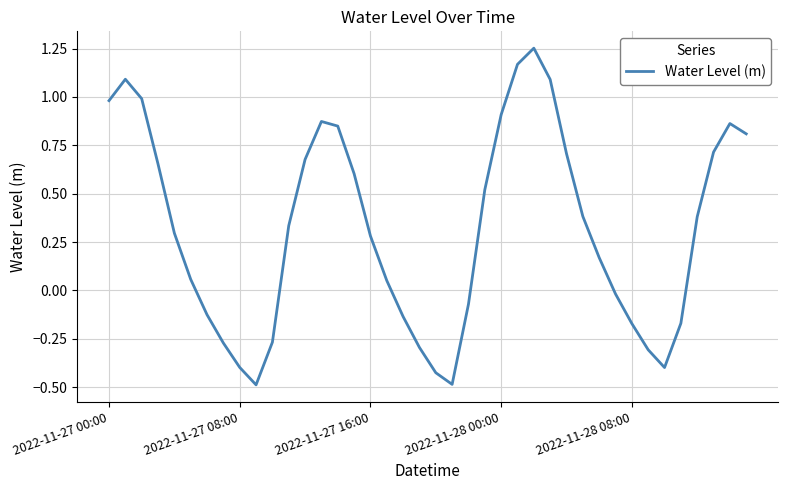

What is the difference between the maximum and minimum values?

1.7